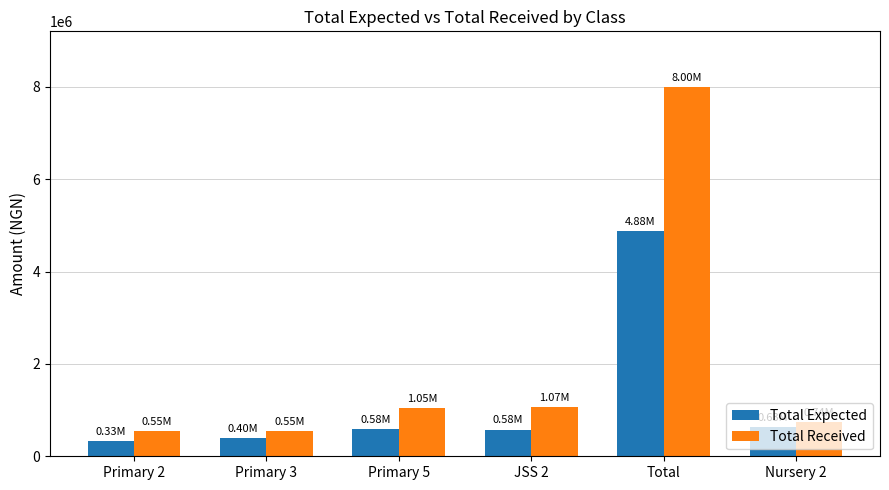

List the series in order of their overall mean, lowest first.

Total Expected, Total Received